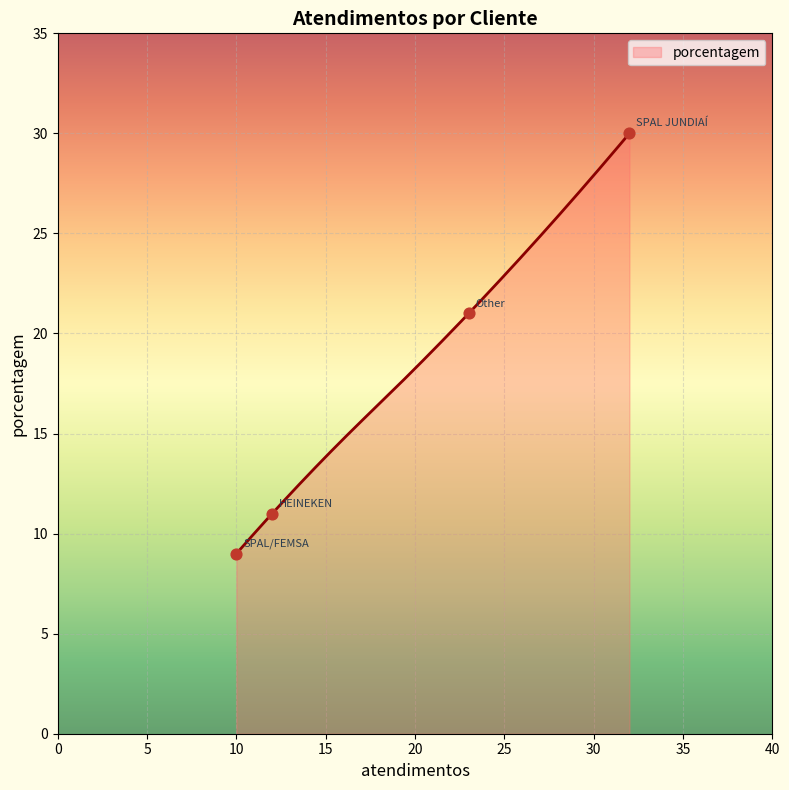

Between Other and HEINEKEN, which is larger?

Other